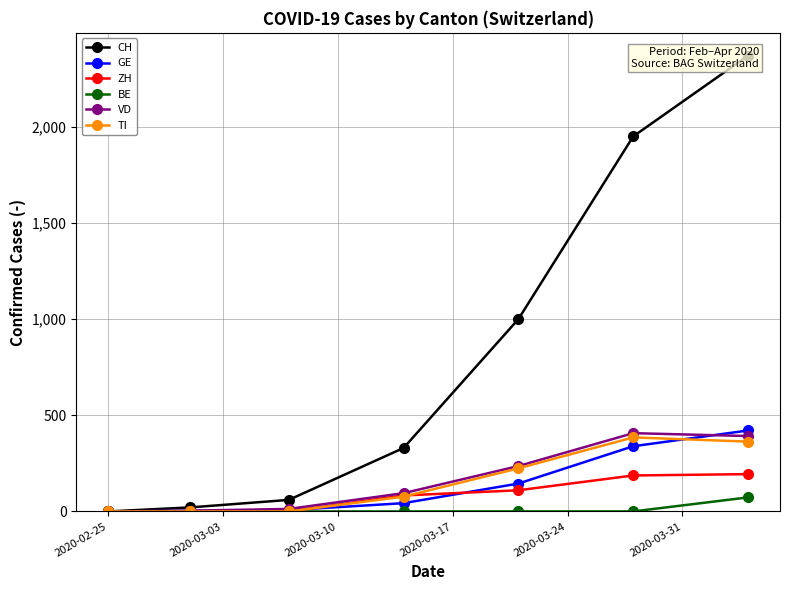

Is the value of ZH at 2020-03-17 greater than the value of GE at 2020-03-10?

Yes